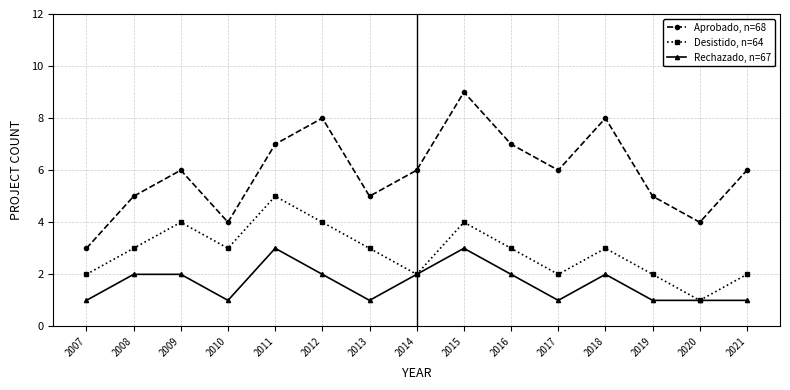

Is the value of Desistido, n=64 at 2020 greater than the value of Rechazado, n=67 at 2012?

No